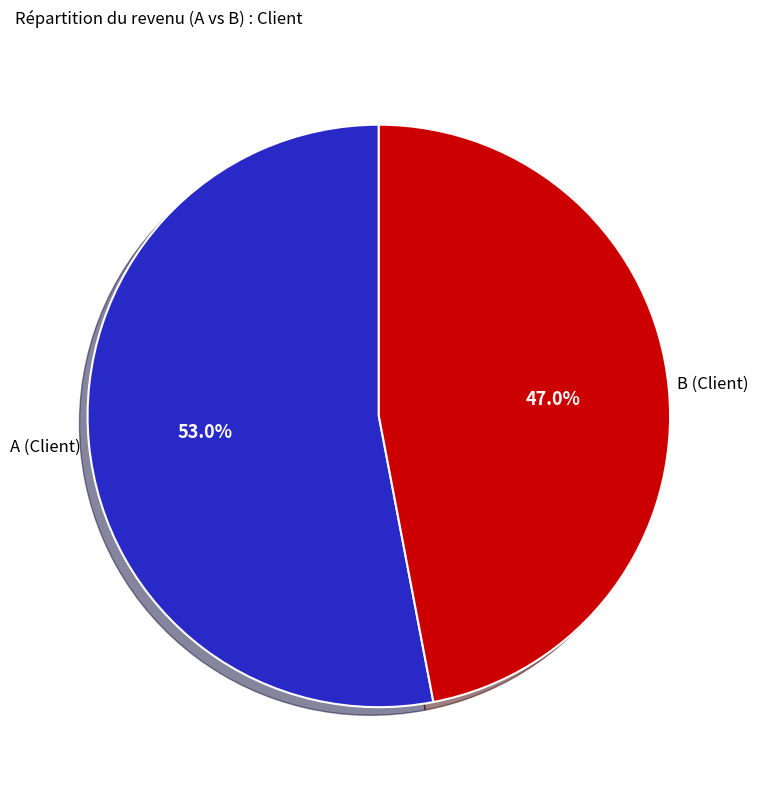

Combined, do A (Client) and B (Client) account for over 50%?

Yes